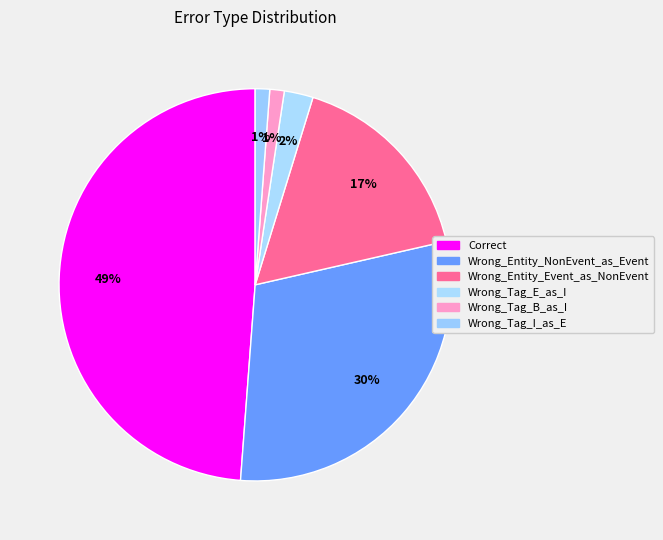

How many segments does this pie chart have?

6